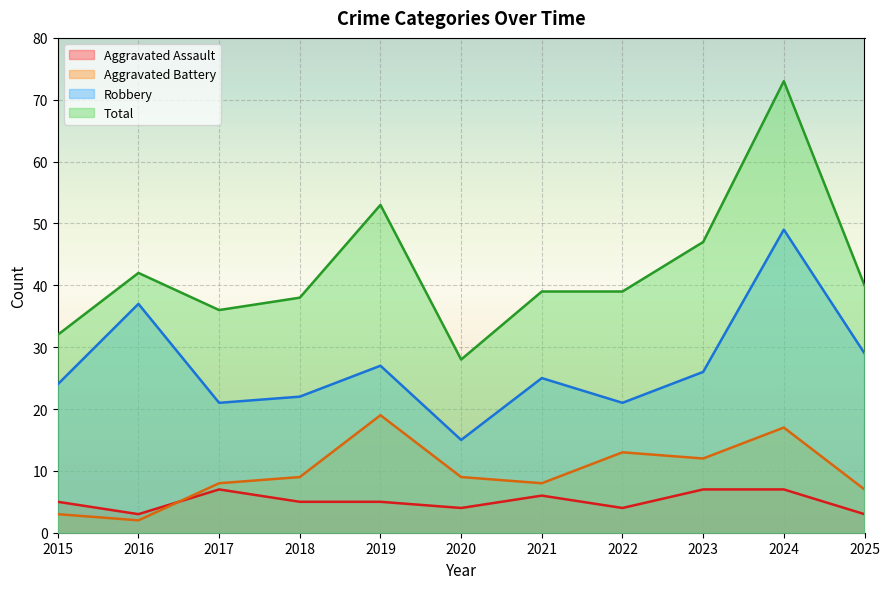

Which category has the highest value in the Total series?

2024